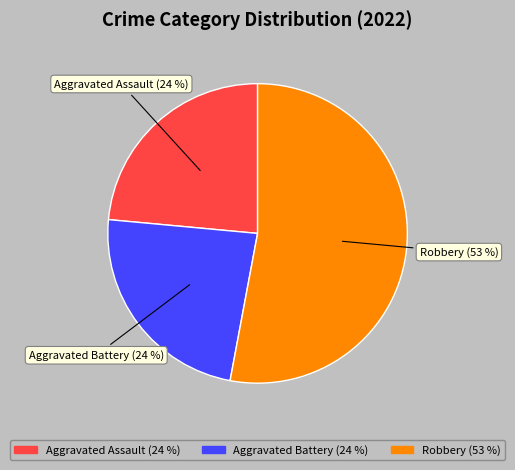

What percentage is the Aggravated Assault slice, to the nearest percent?

24%